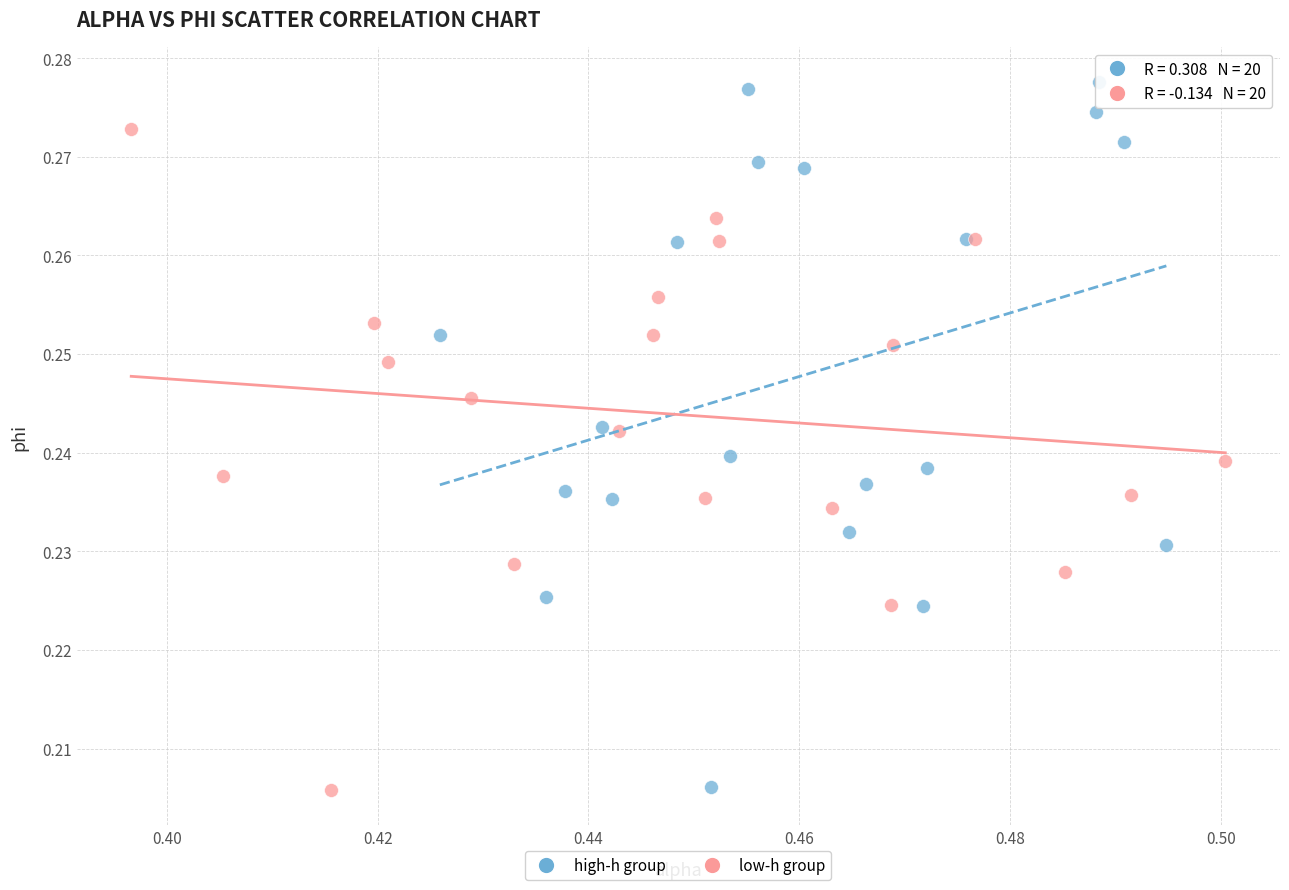

Which series reaches the maximum Y coordinate?

high-h group